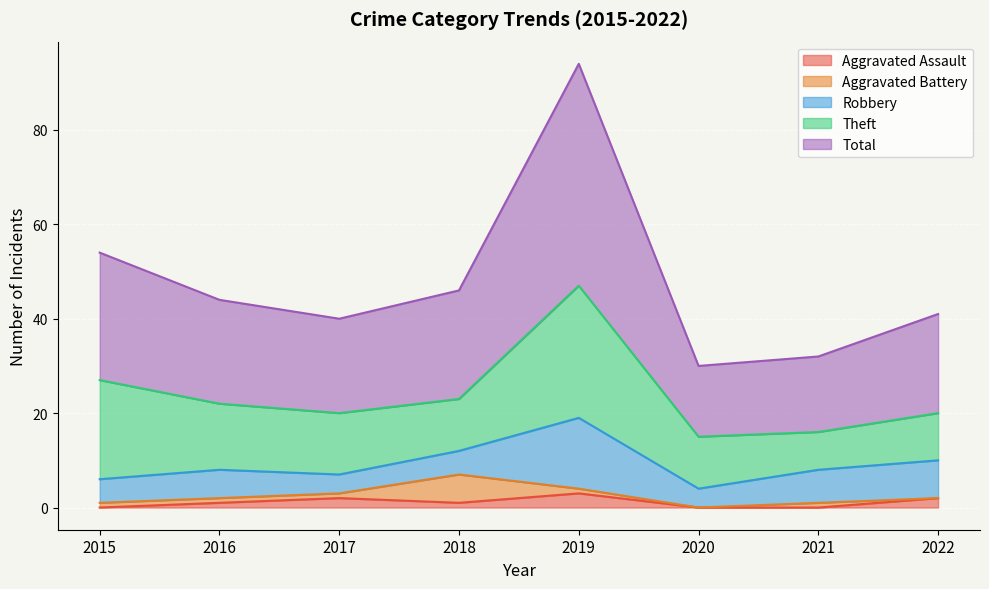

At which category is the sum across all series the highest?

2019